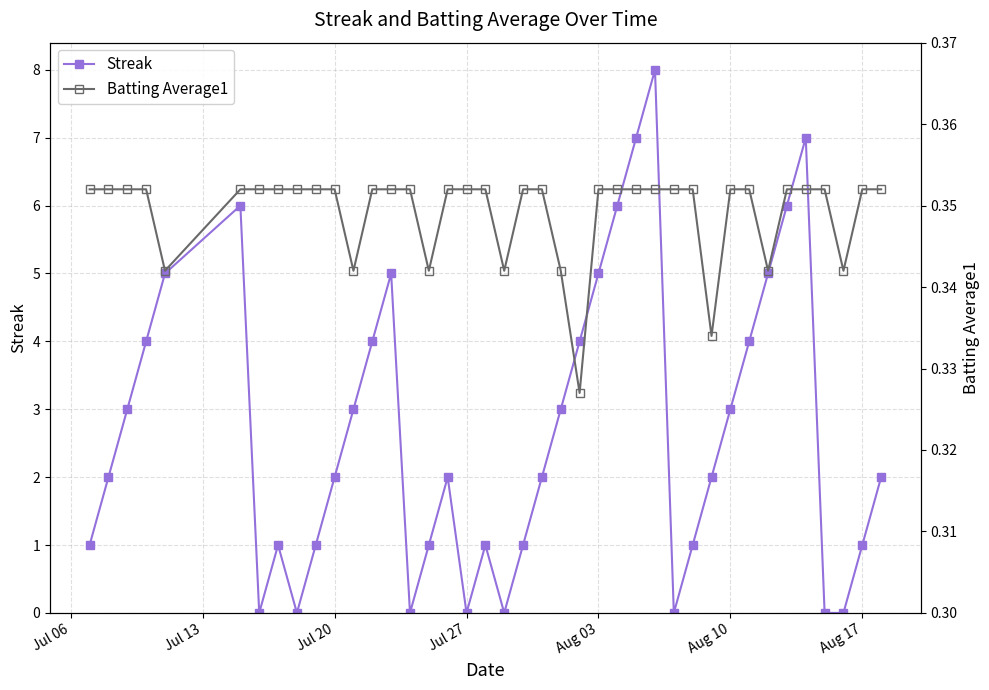

What is the maximum value for Streak?

8